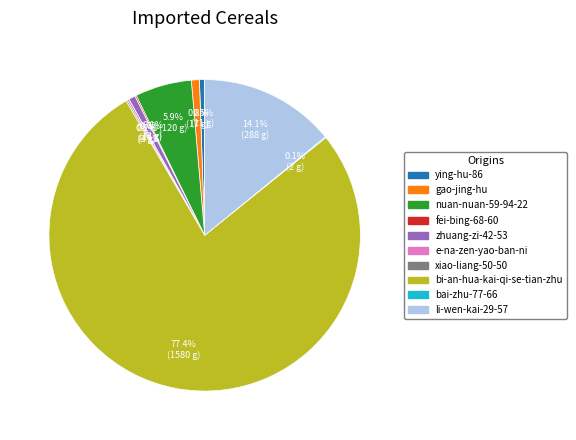

Which category has the biggest portion of the pie?

bi-an-hua-kai-qi-se-tian-zhu